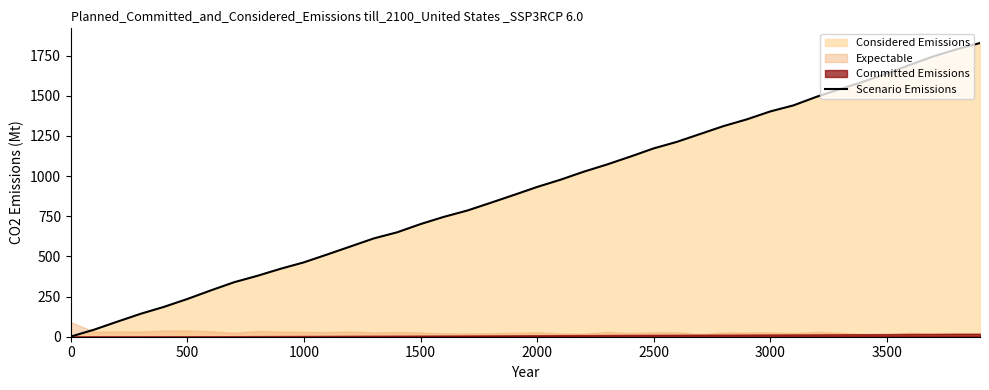

How many lines are shown in the chart?

1